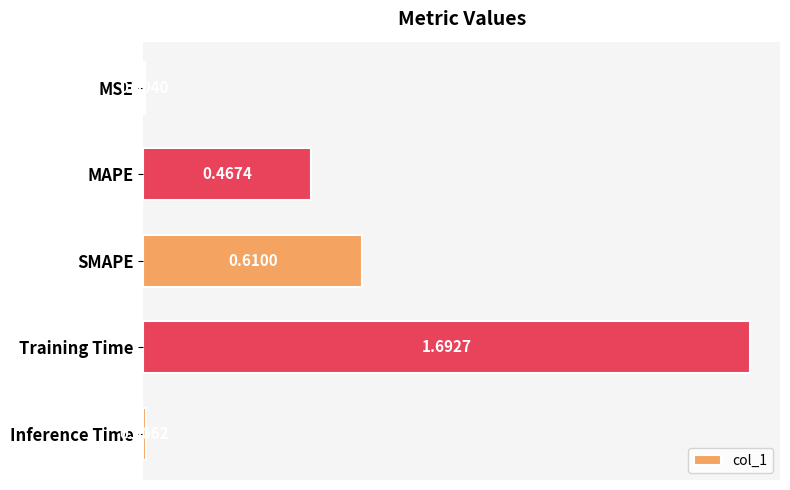

Between MAPE and SMAPE, which is larger?

SMAPE